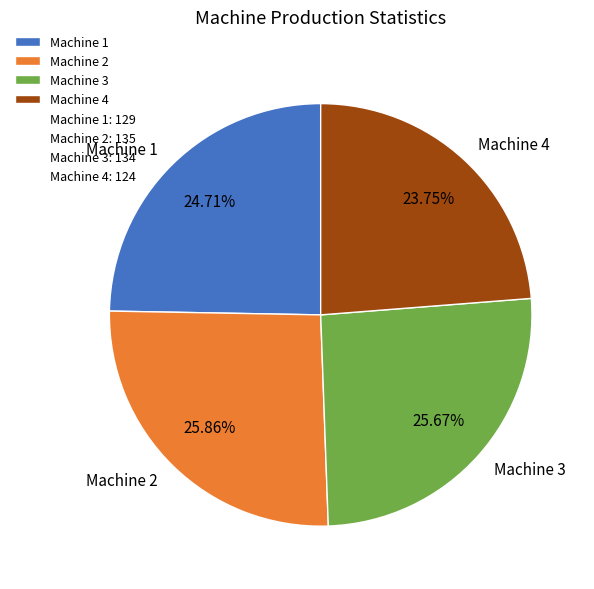

Which slice is the smallest?

Machine 4